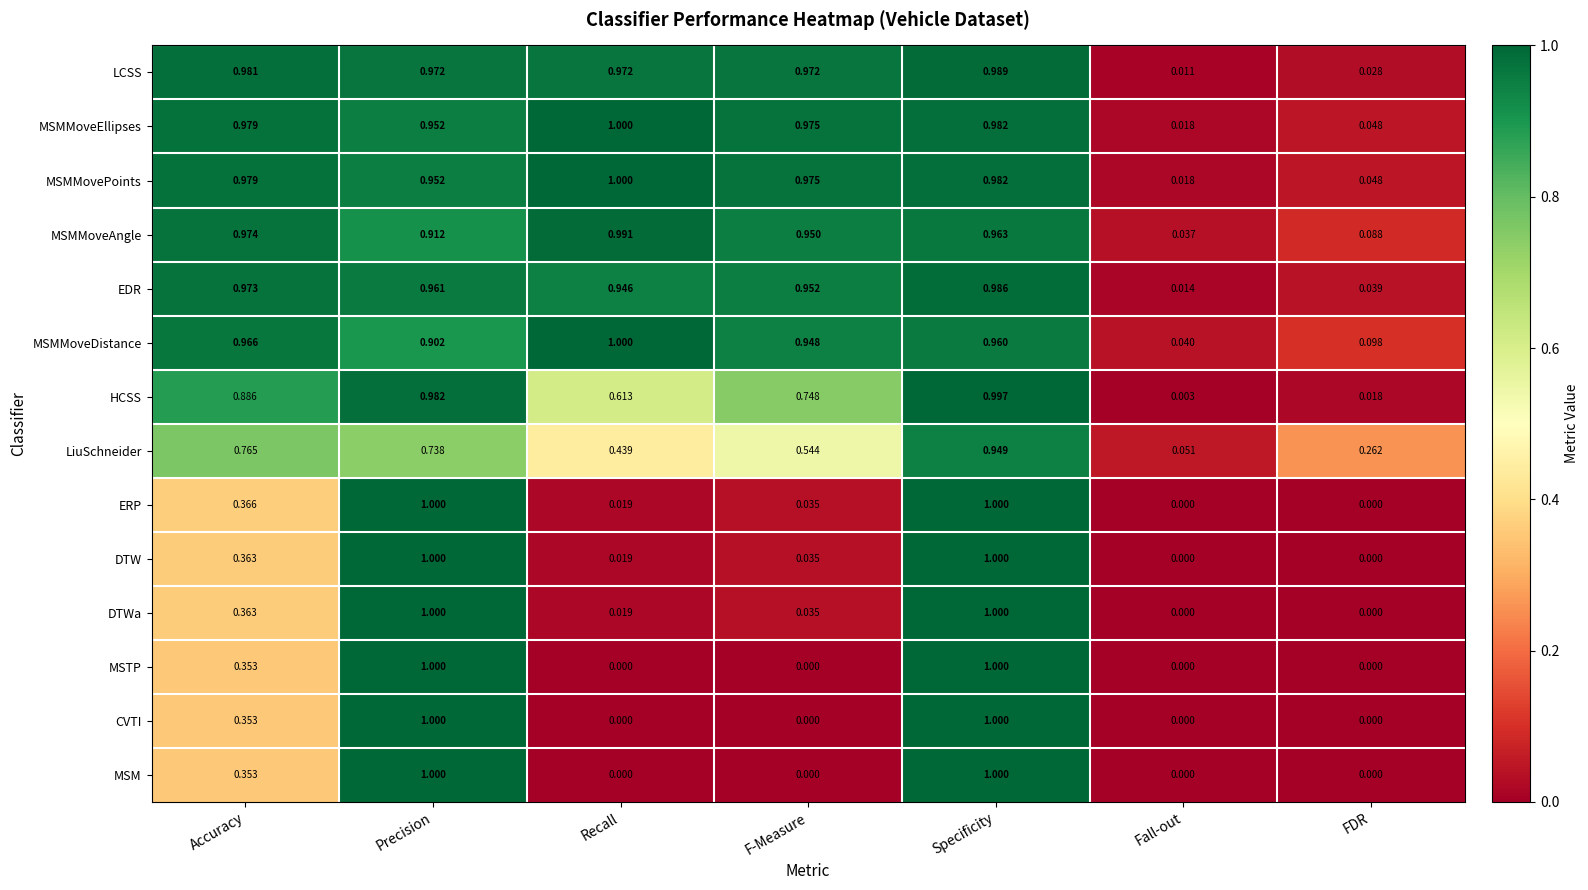

Which series changed the most between Fall-out and FDR?

LiuSchneider